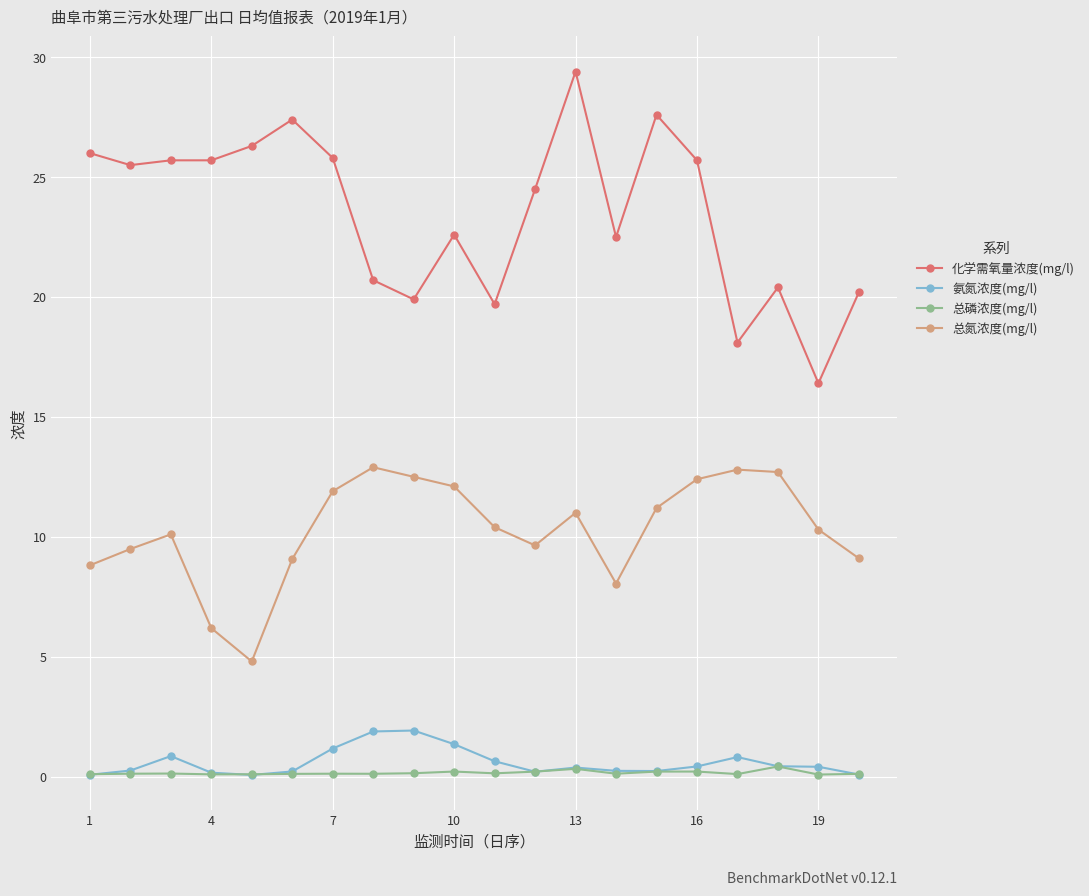

What is the smallest value displayed?

0.1